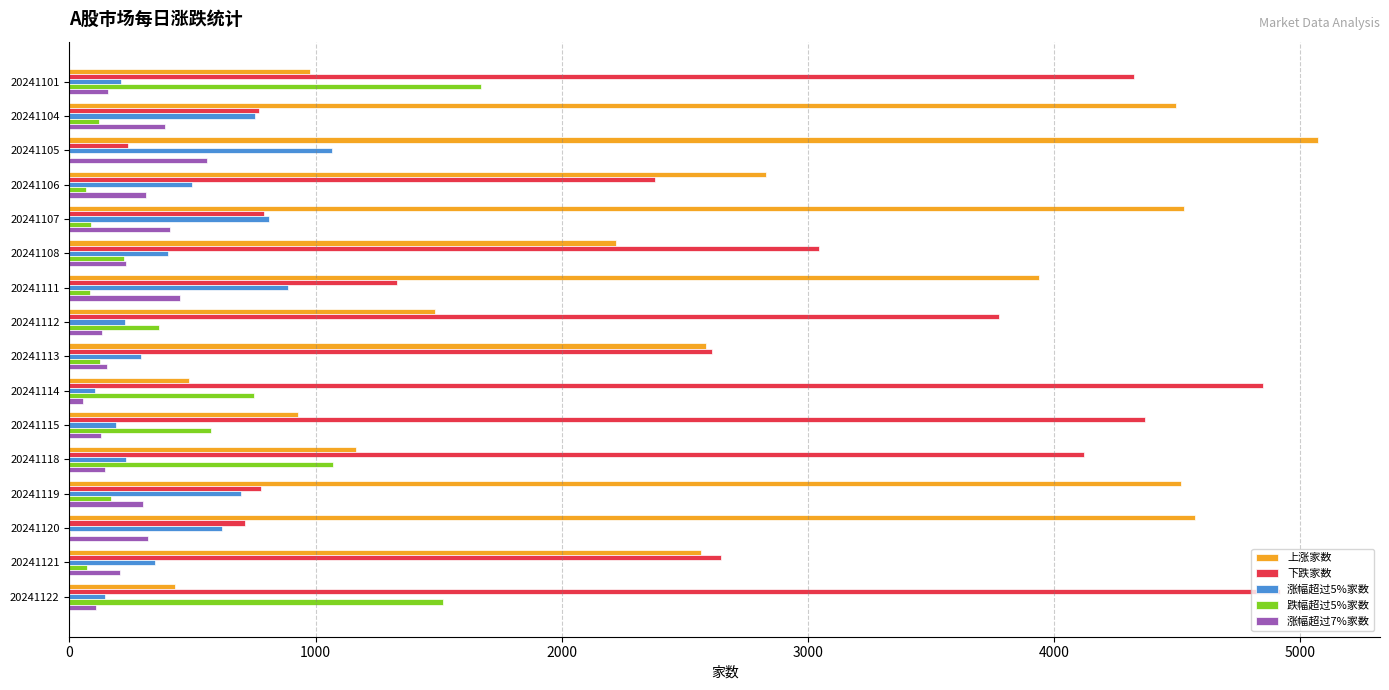

Count the number of data series in this chart.

5